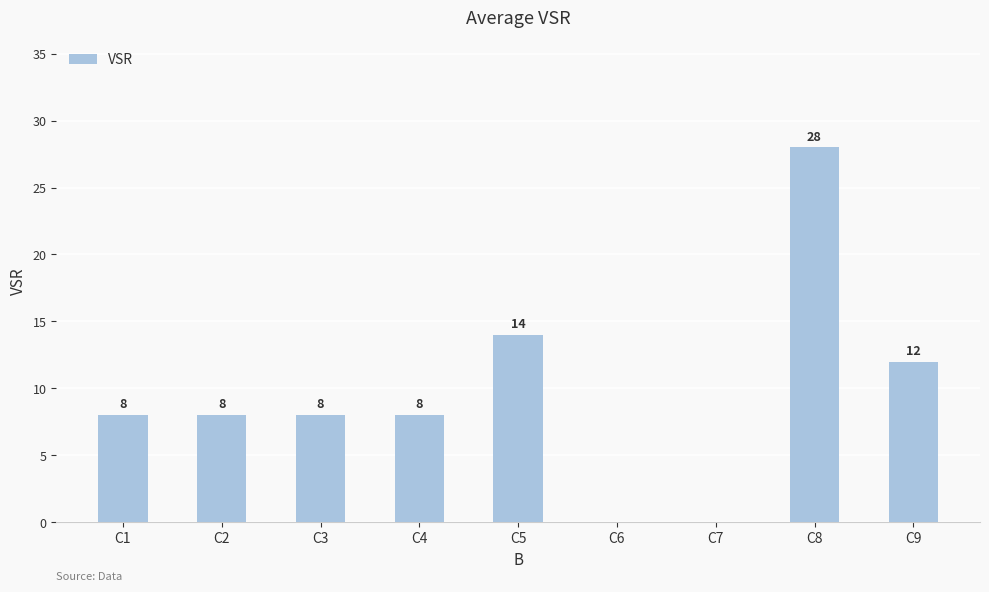

How many values are above zero?

7